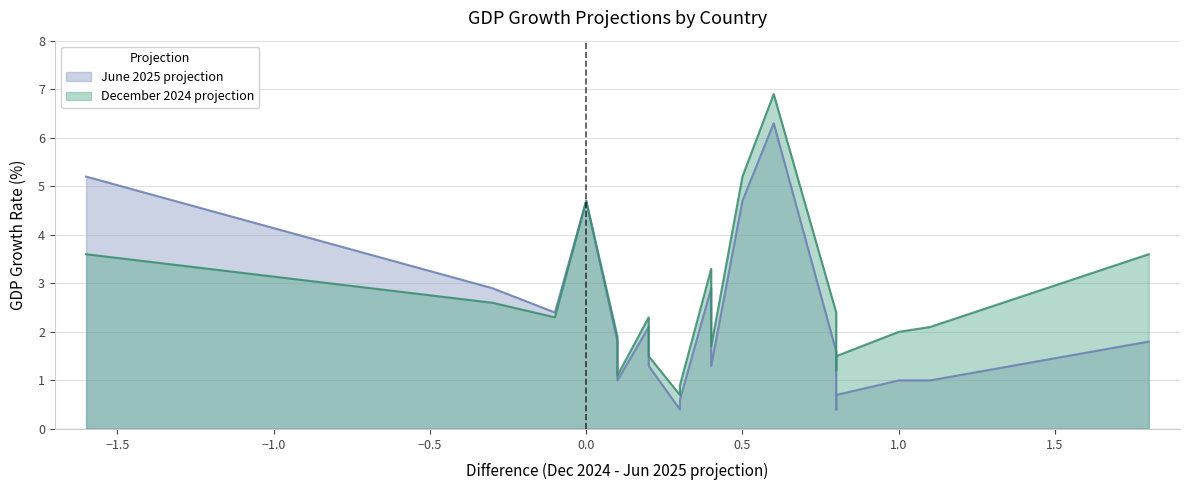

What is the difference between the maximum and minimum values in the December 2024 projection series?

6.2